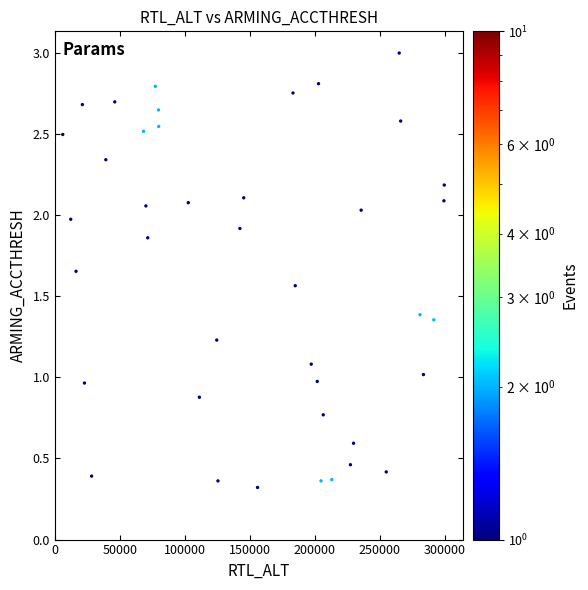

What is the range of Y values (max minus min)?

2.7